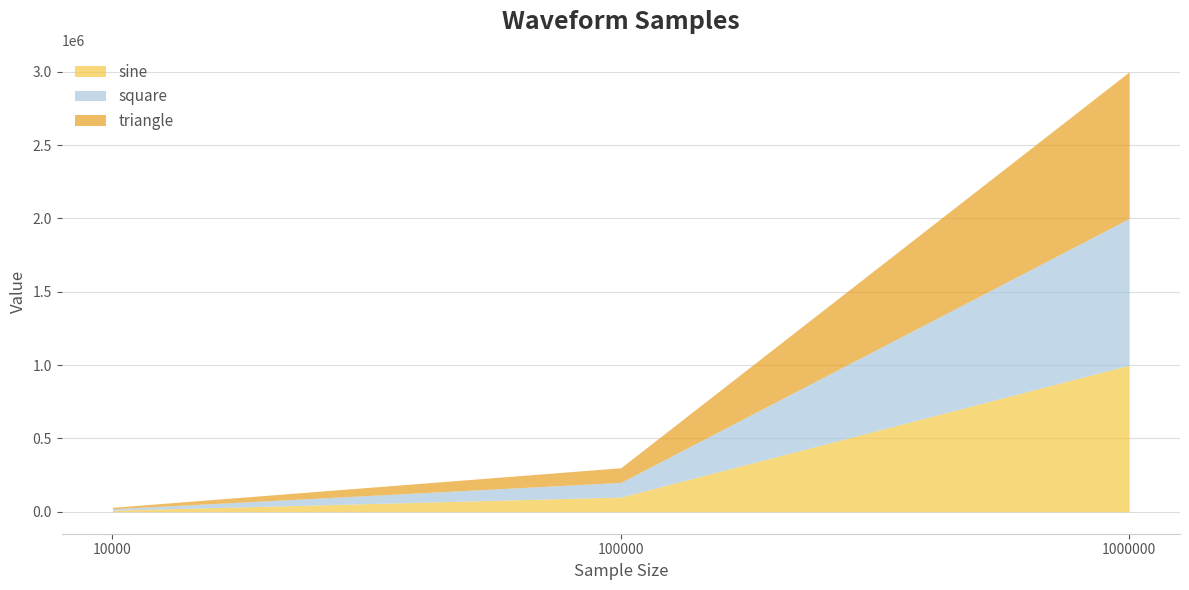

Which series has the widest spread of values?

sine